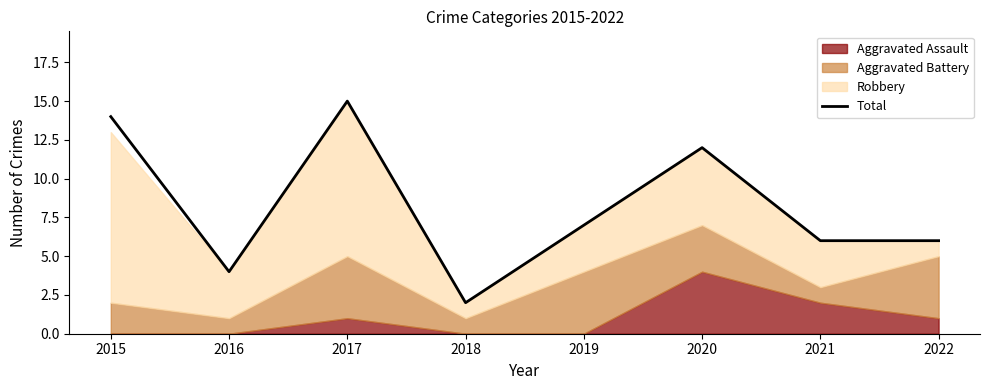

How many lines are shown in the chart?

1